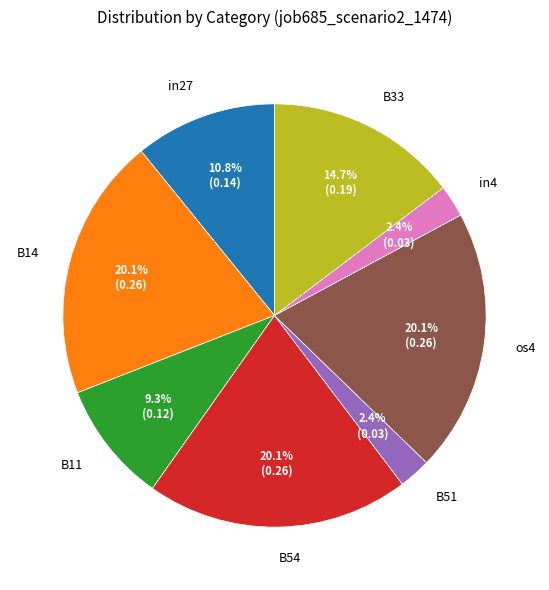

Does B54 represent more than half of the total?

No